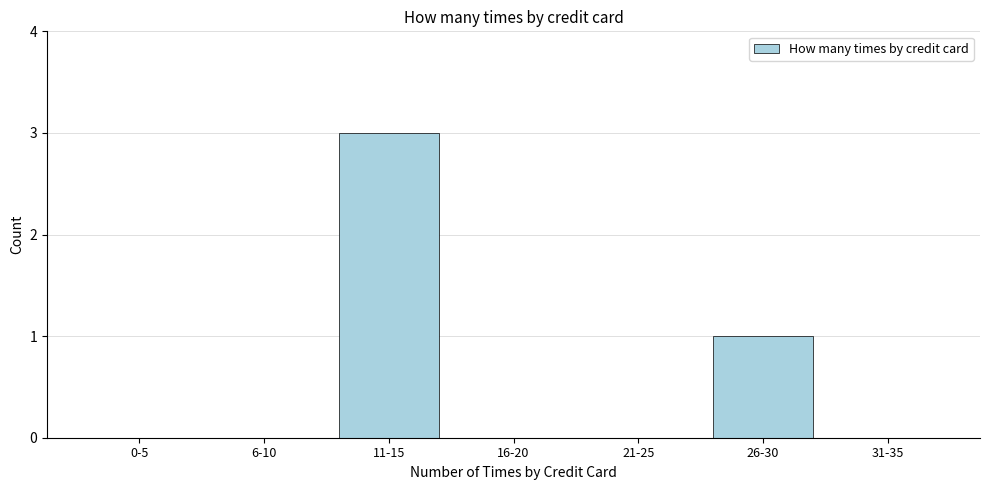

Reading right to left, transcribe all the data shown in this chart.

31-35=0	26-30=1	21-25=0	16-20=0	11-15=3	6-10=0	0-5=0